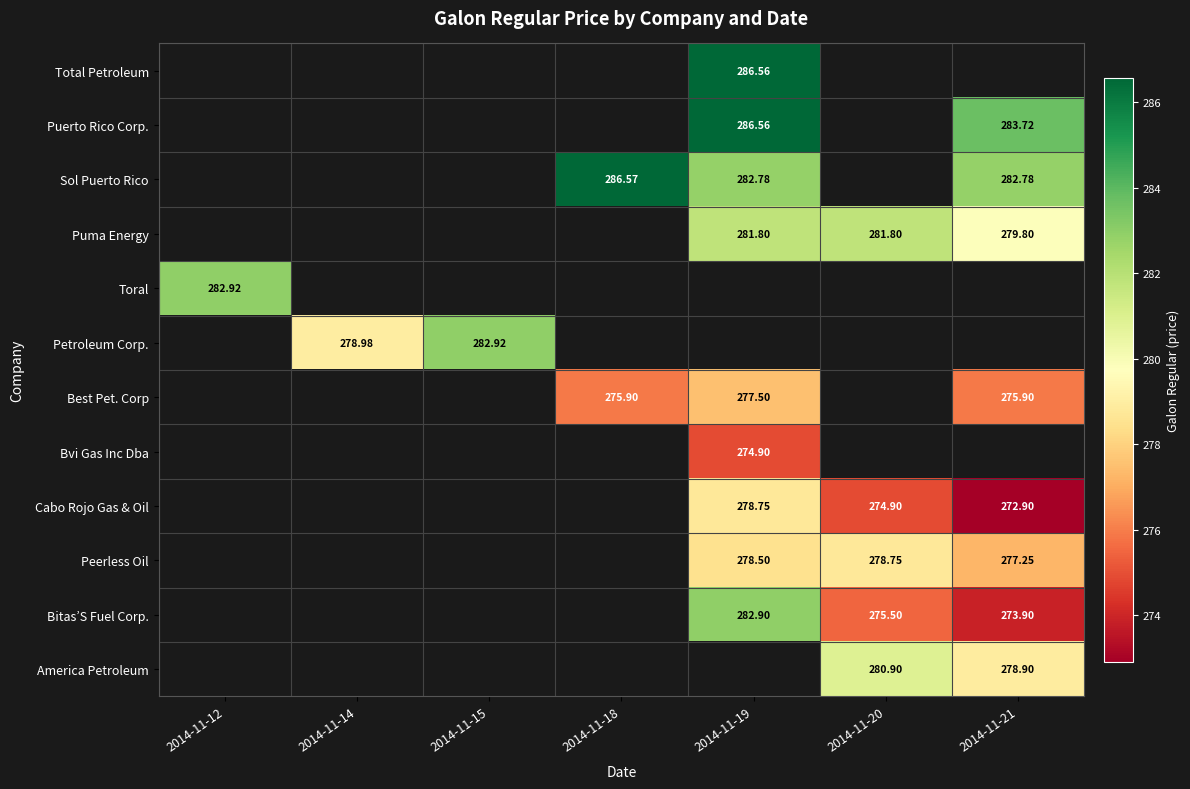

What is the minimum value shown in the chart?

272.9